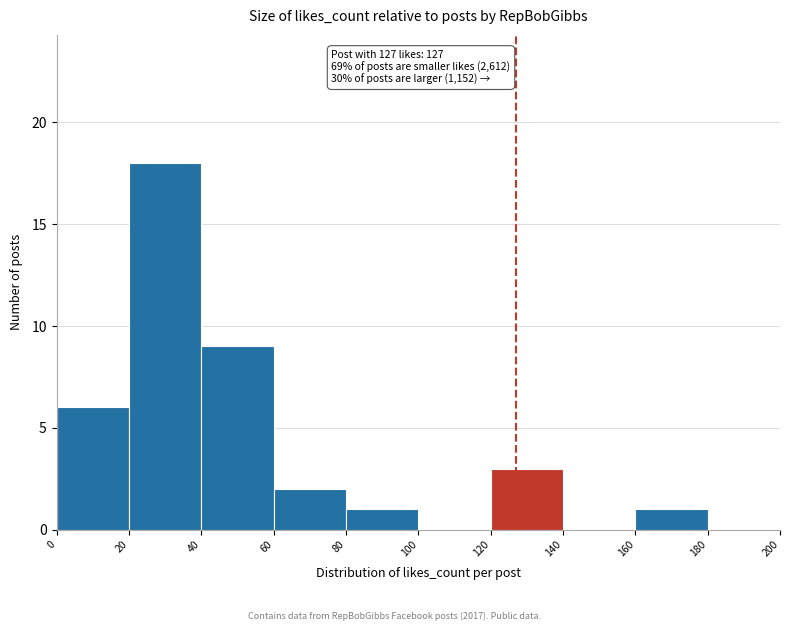

Which range on the x-axis has the tallest bar?

20 to 40